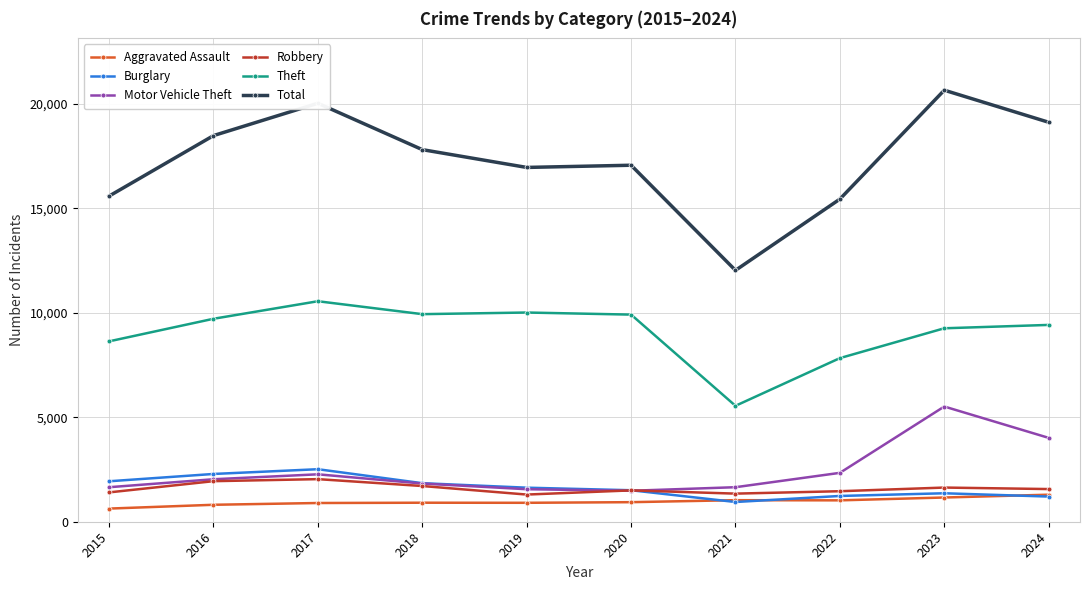

Where is the first local maximum for Total?

2017